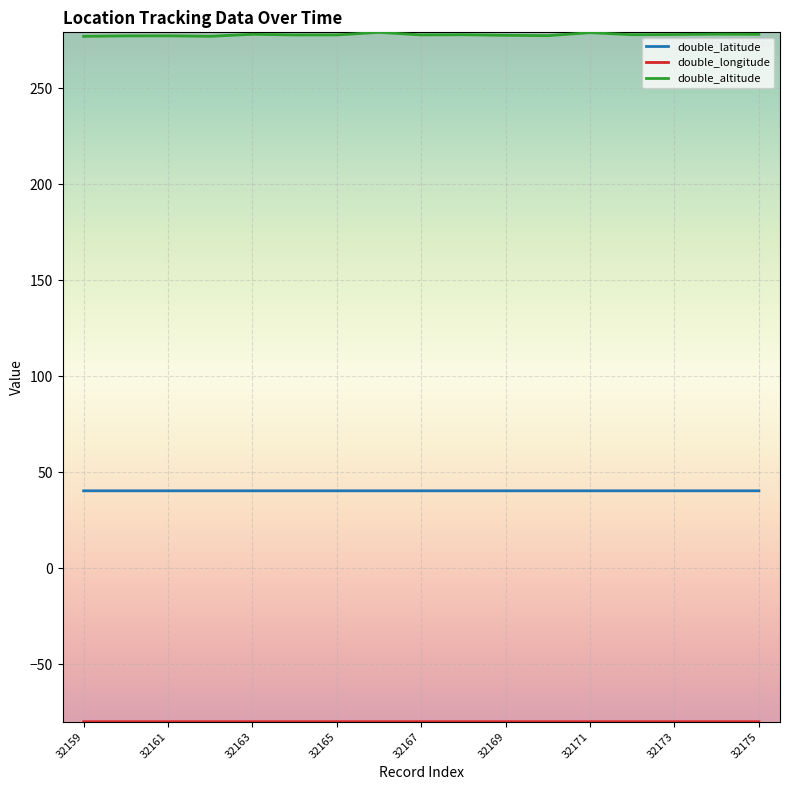

What is the difference between the maximum and second lowest values in the double_altitude series?

2.1